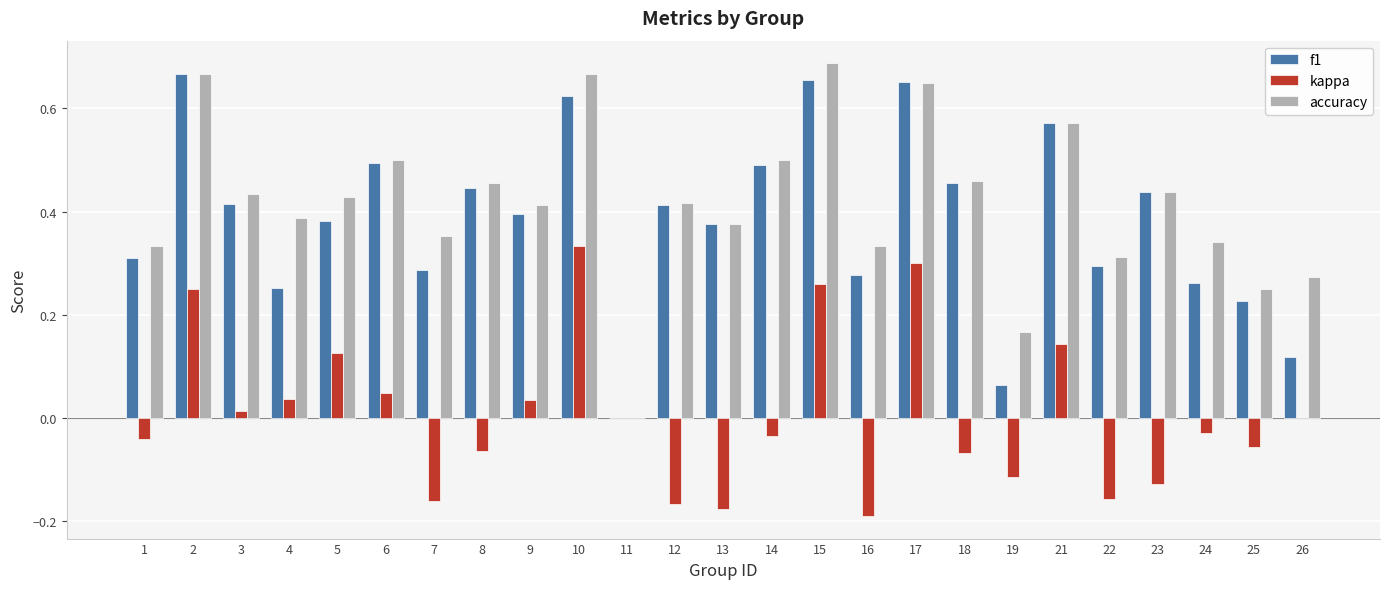

What is the sum of all f1 values?

9.6